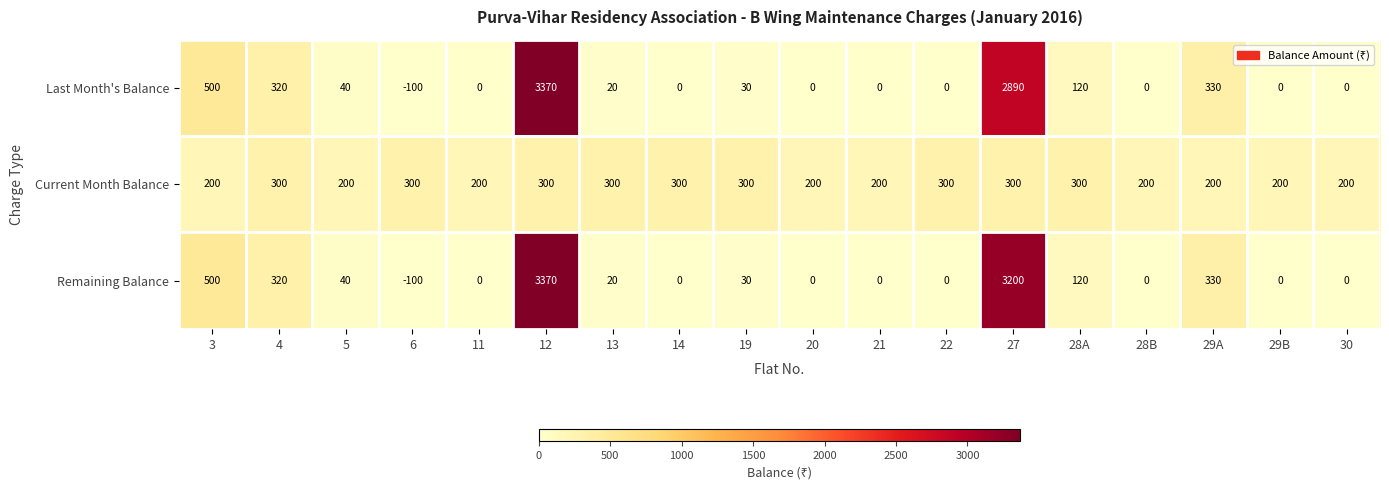

Which category has the highest value in the Last Month's Balance series?

12